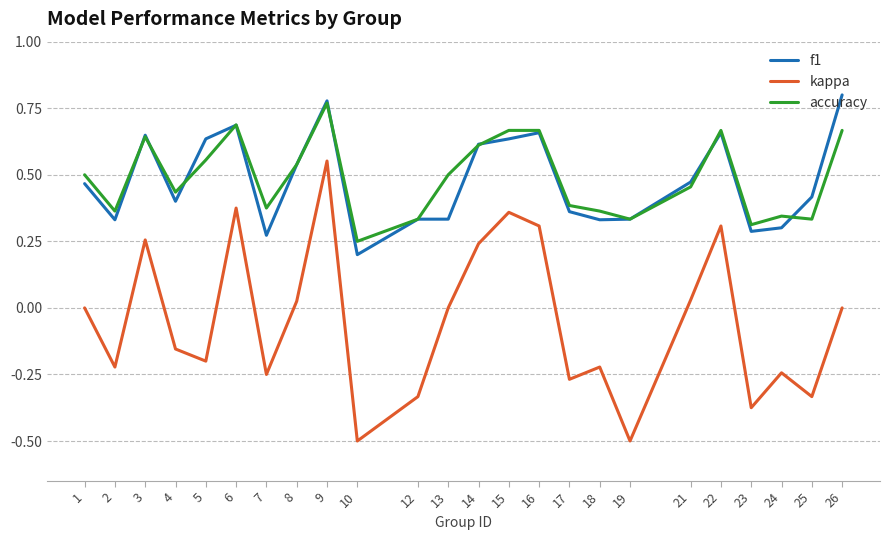

True or false: f1 has a value of 1.1 at 16.

False